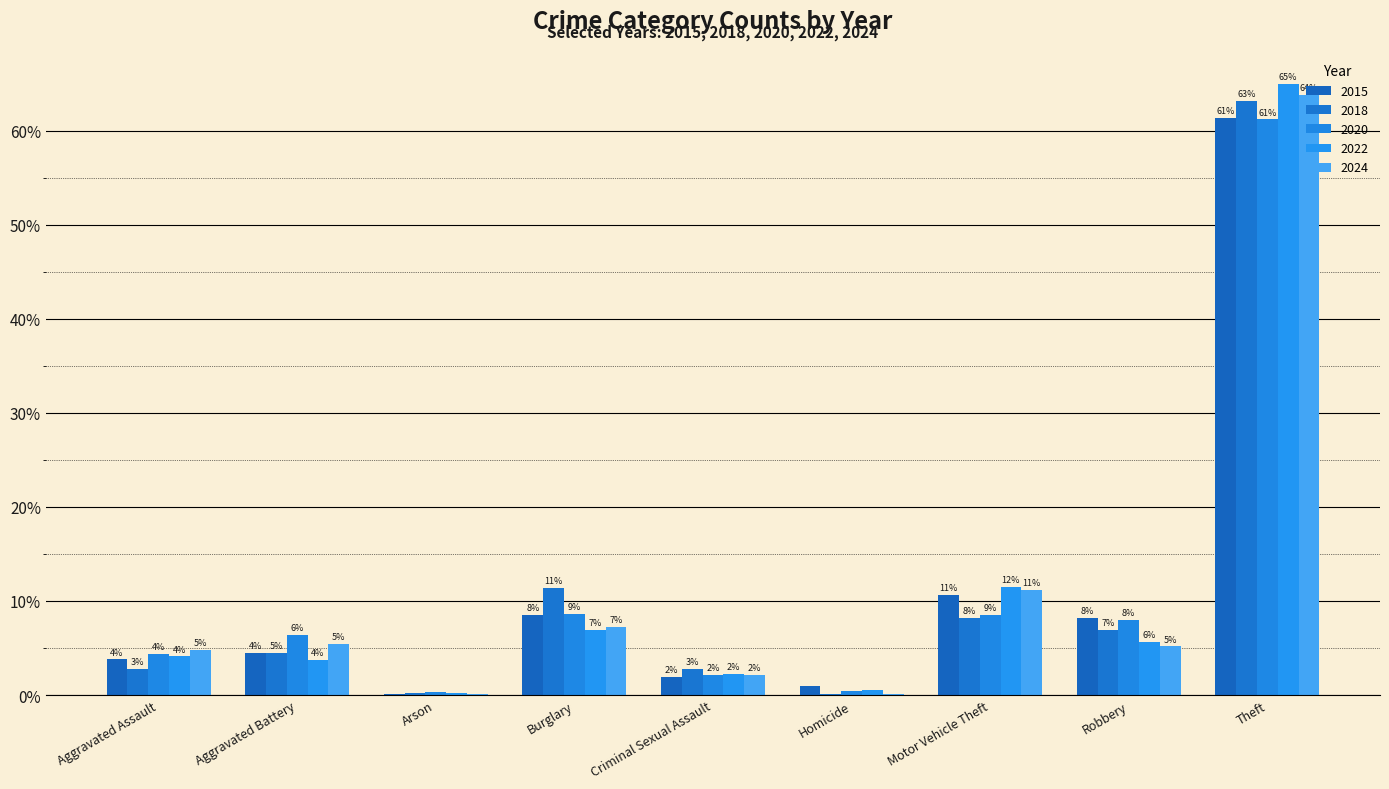

Is the value of 2018 at Burglary greater than the value of 2024 at Homicide?

Yes